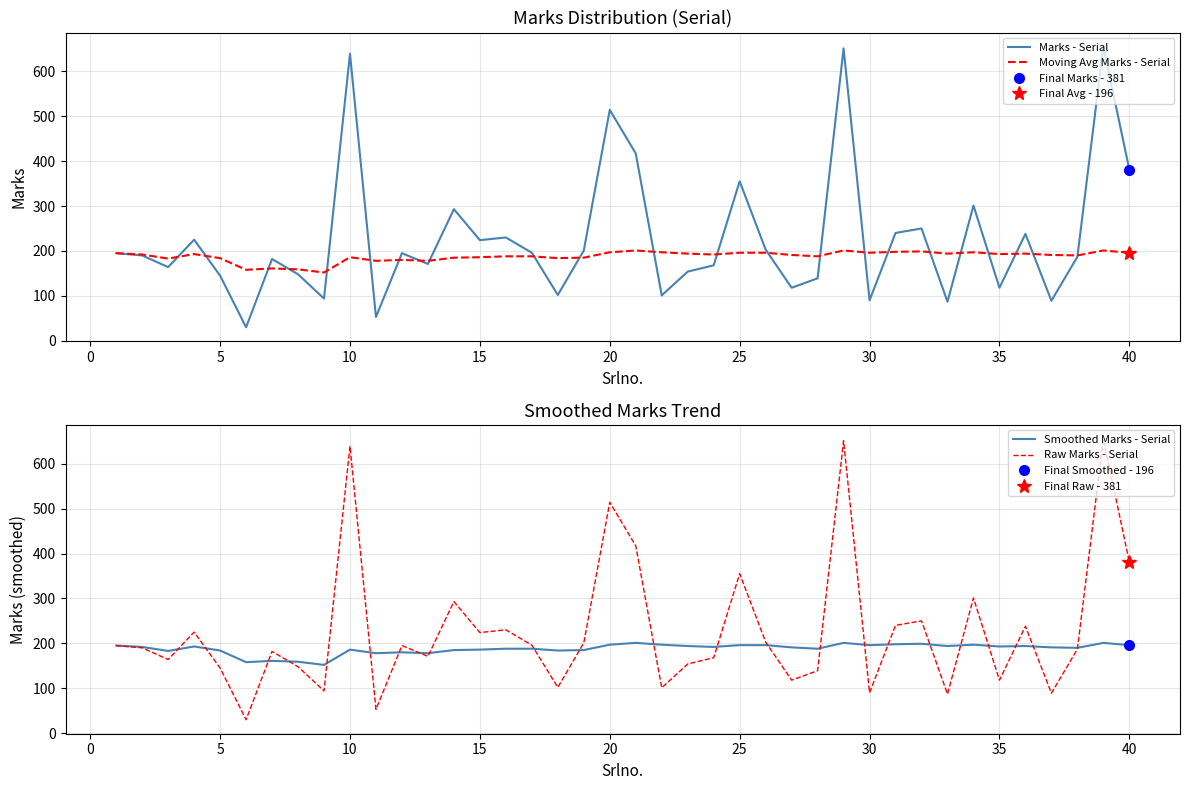

The Raw Marks - Serial series shows 90 at 30. True or false?

True